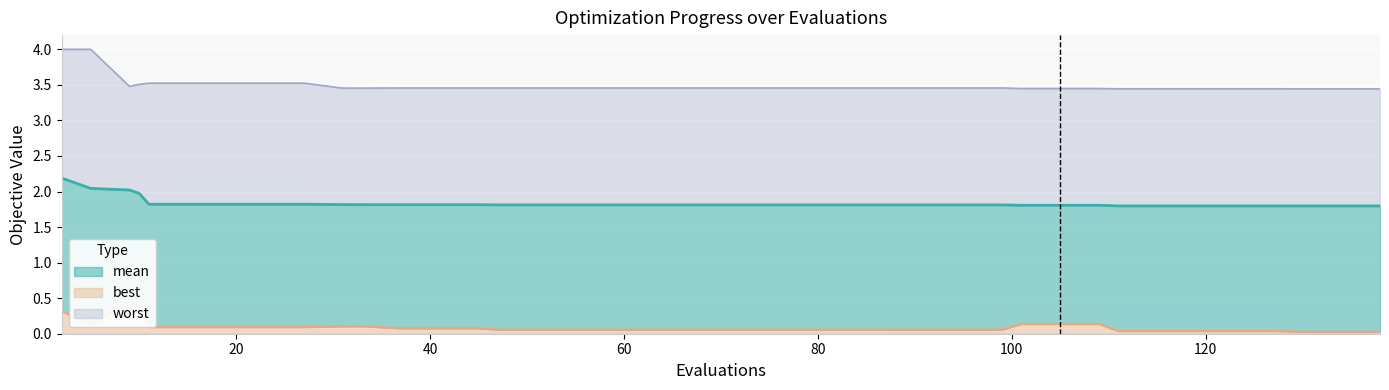

How many data points does each series have?

40